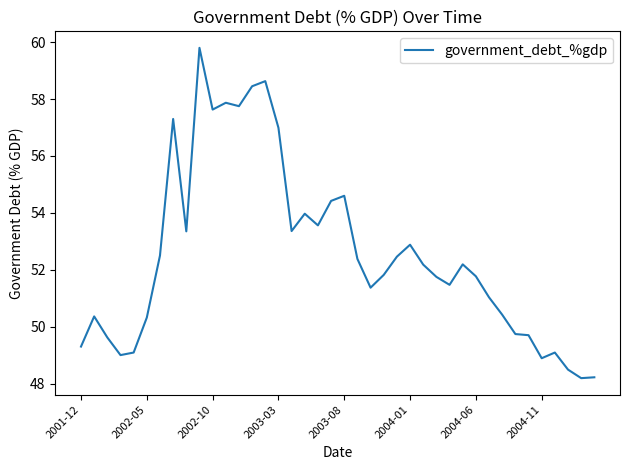

What is the maximum value shown in the chart?

59.8